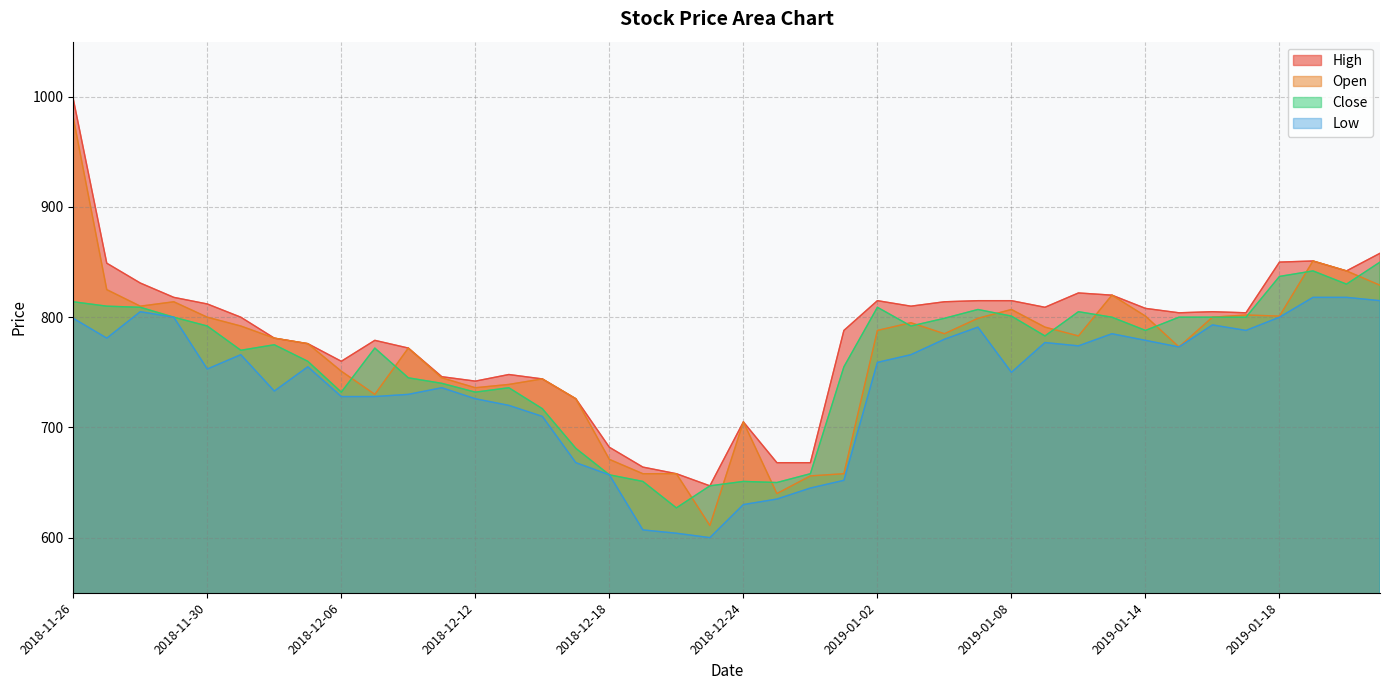

True or false: Open has more than 2 points higher than both neighbors.

True